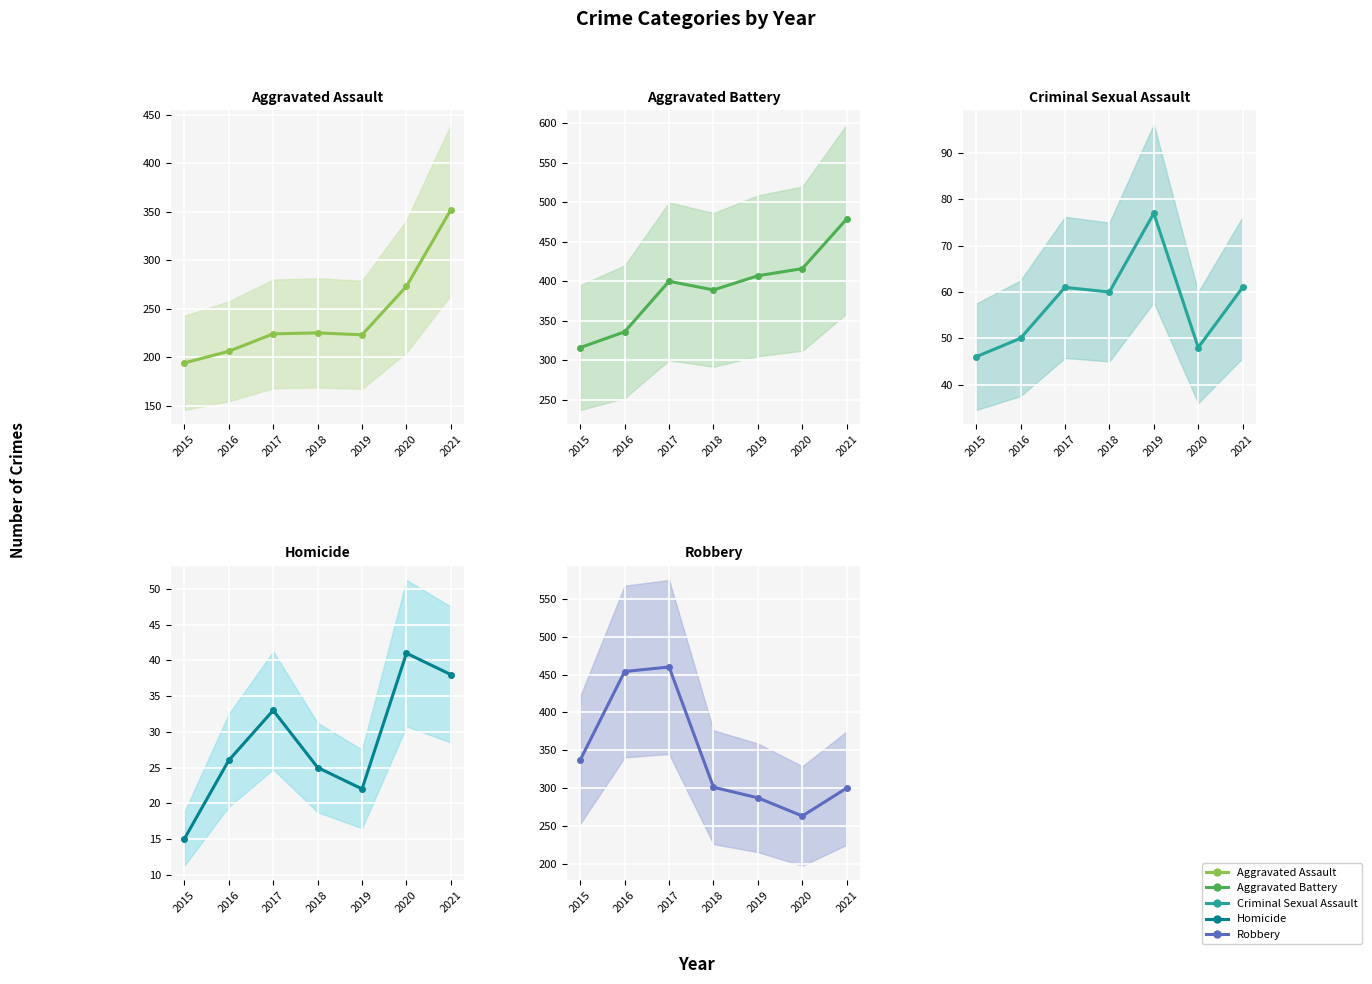

At which category does Criminal Sexual Assault reach its first local valley?

2018